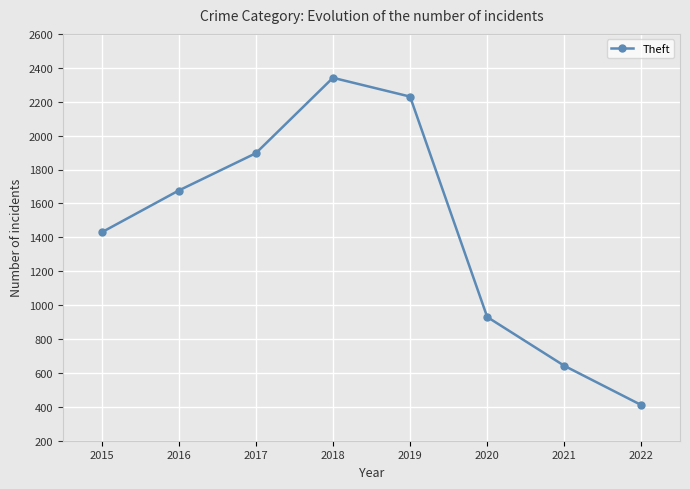

List the labels in order of value, smallest first.

2022, 2021, 2020, 2015, 2016, 2017, 2019, 2018